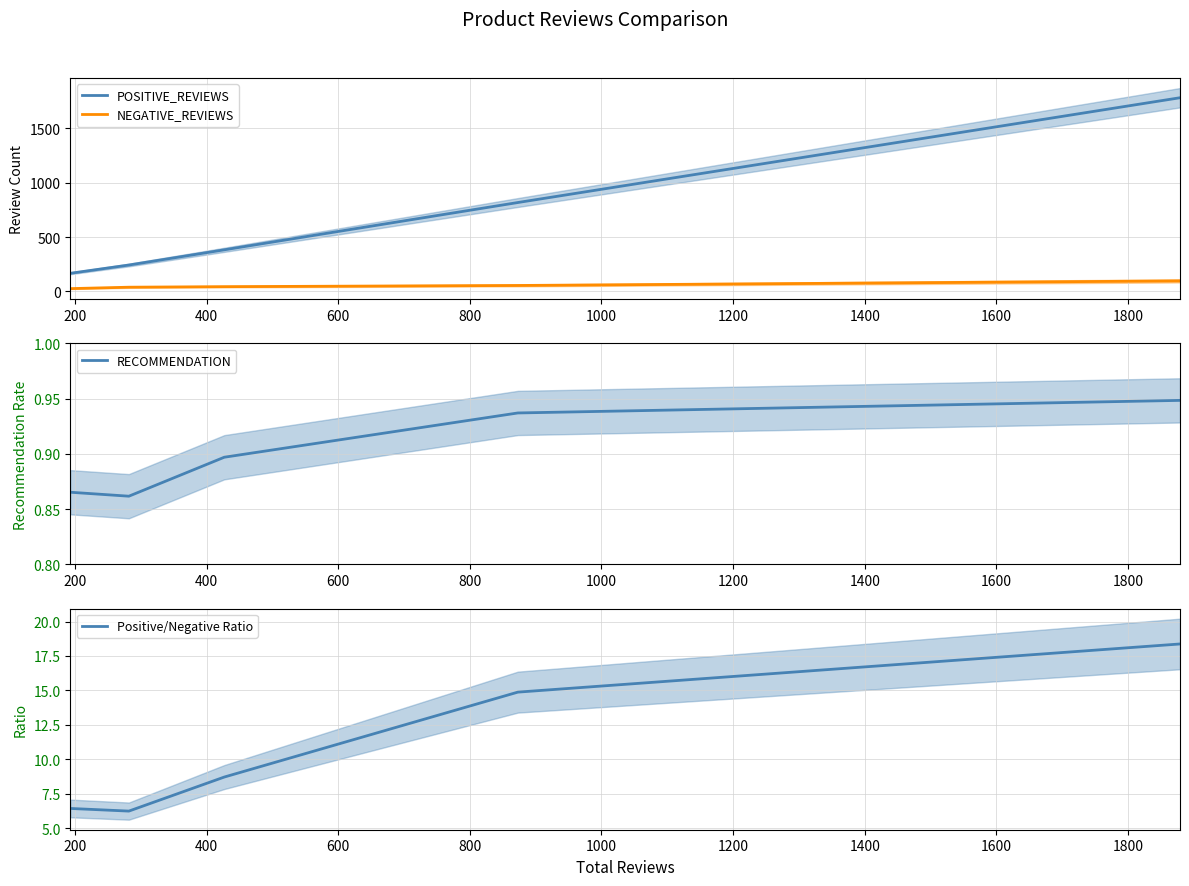

How many values in the NEGATIVE_REVIEWS series are below 44?

2